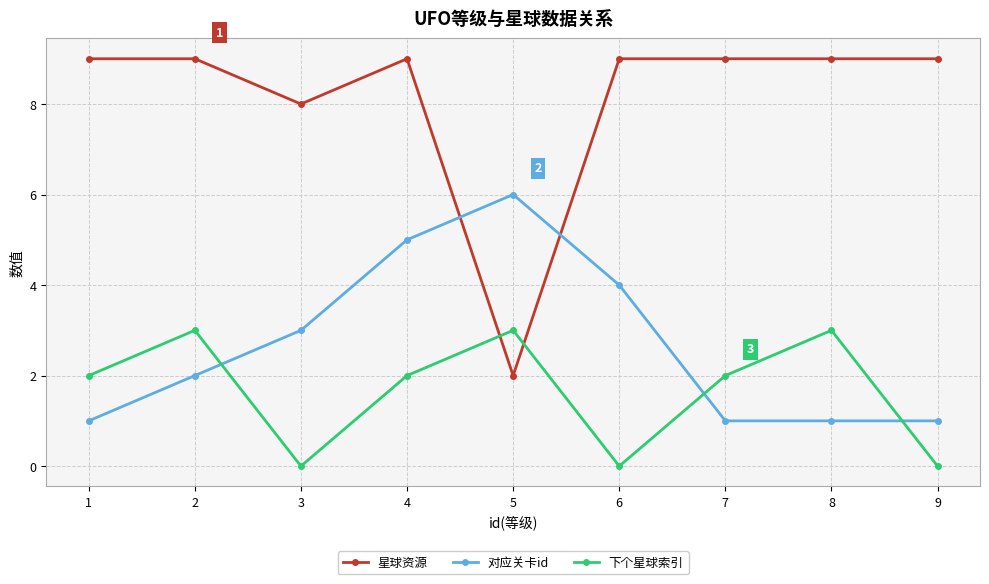

How many lines are shown in the chart?

3